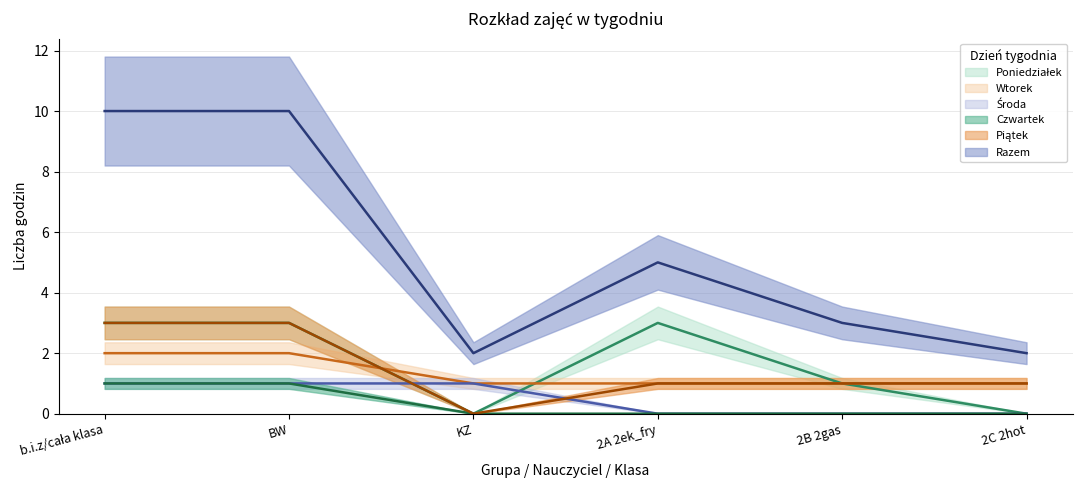

True or false: Wtorek has more than 1 interior local peaks.

False